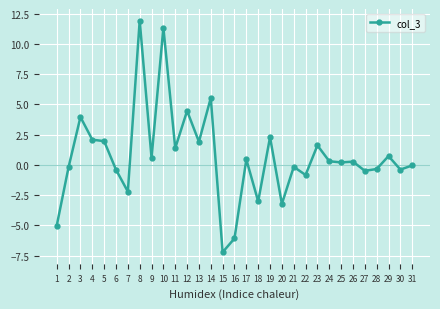

True or false: the data has more than 0 interior local peaks.

True